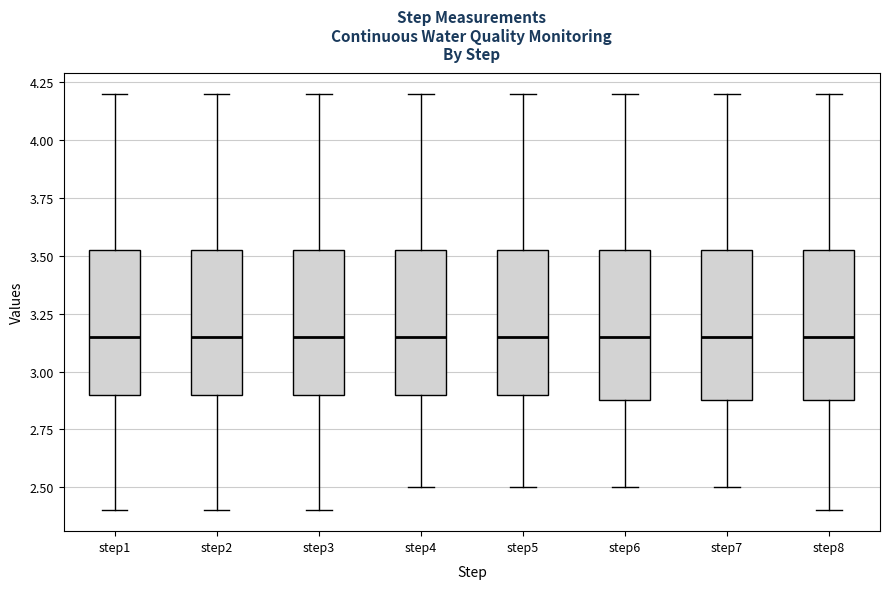

Reading left to right, read every box against the y-axis: the position of its median line, the range the box covers, and the ends of its whiskers. The values are not printed on the chart, so give them approximately, as read against the axis.

step1: median 3.15, box 2.90 to 3.55, whiskers 2.40 to 4.20
step2: median 3.15, box 2.90 to 3.55, whiskers 2.40 to 4.20
step3: median 3.15, box 2.90 to 3.55, whiskers 2.40 to 4.20
step4: median 3.15, box 2.90 to 3.55, whiskers 2.50 to 4.20
step5: median 3.15, box 2.90 to 3.55, whiskers 2.50 to 4.20
step6: median 3.15, box 2.90 to 3.55, whiskers 2.50 to 4.20
step7: median 3.15, box 2.90 to 3.55, whiskers 2.50 to 4.20
step8: median 3.15, box 2.90 to 3.55, whiskers 2.40 to 4.20